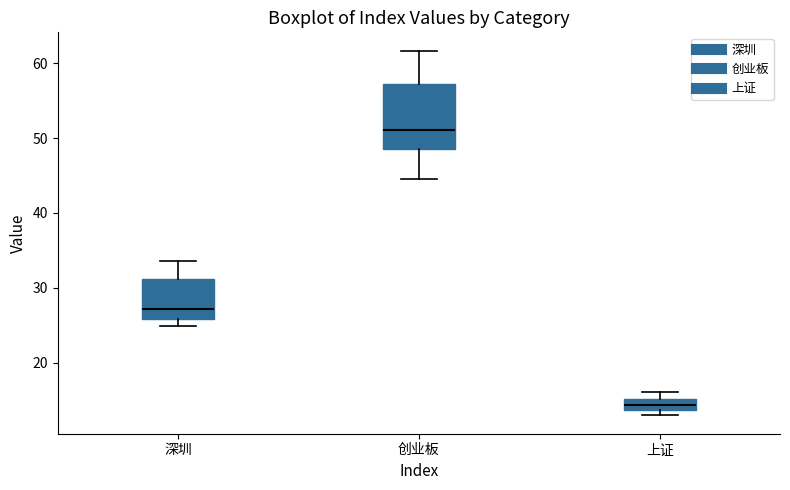

Where does the lower whisker of the box for 创业板 end on the y-axis? The values are not printed on the chart, so give them approximately, as read against the axis.

45